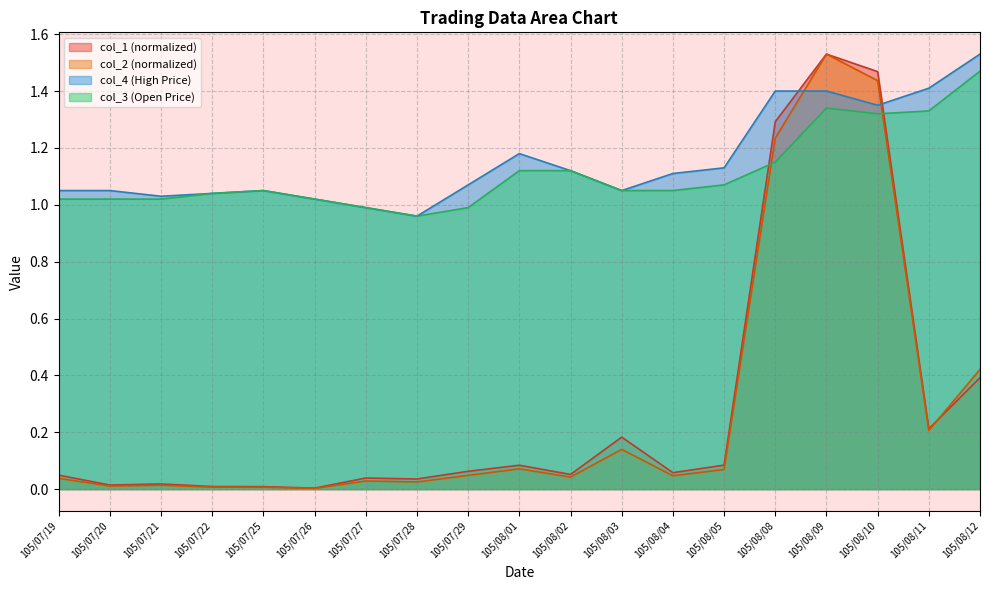

What is the label of the 14th point from the right?

105/07/26